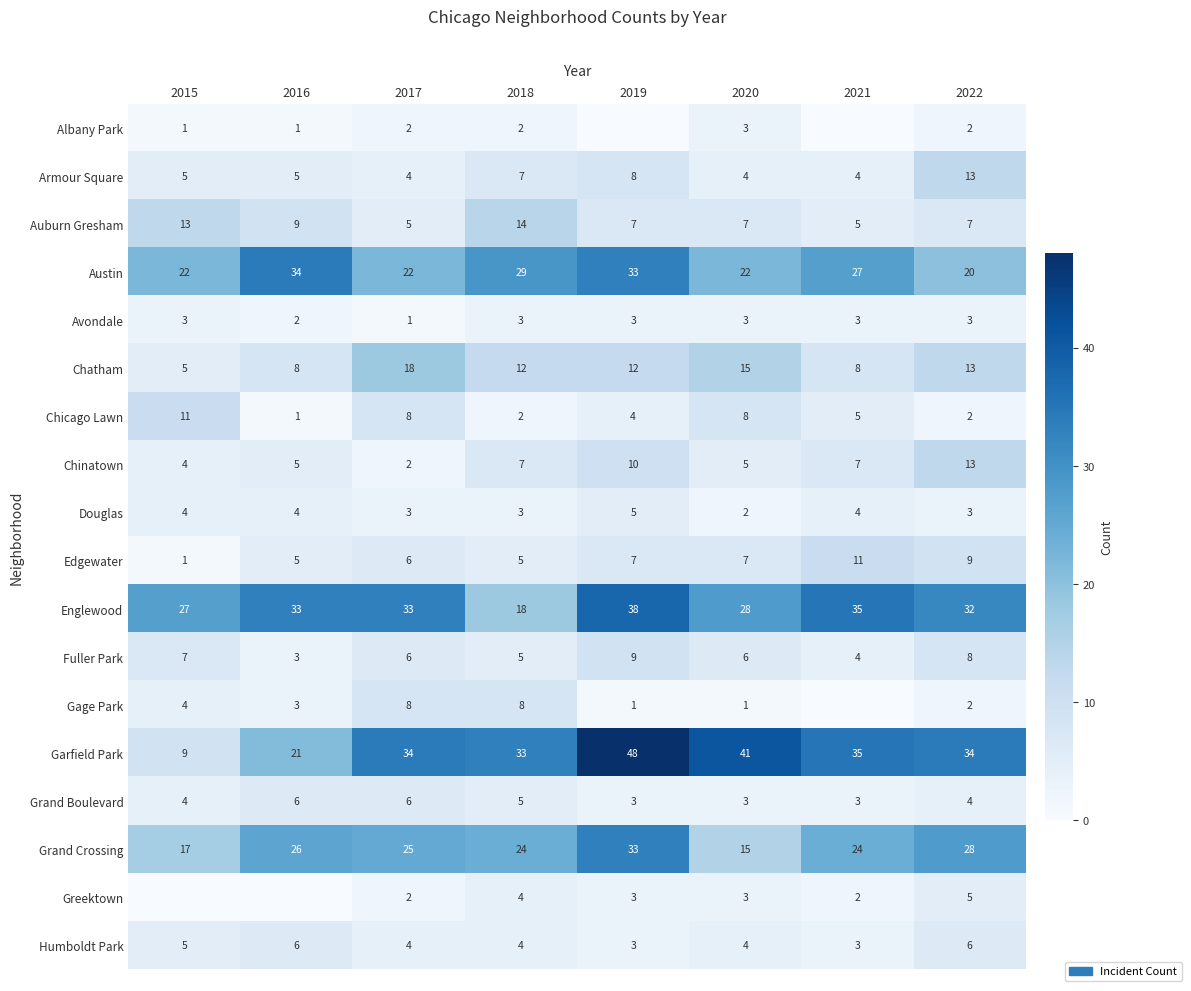

At how many categories does at least one series exceed 38?

2